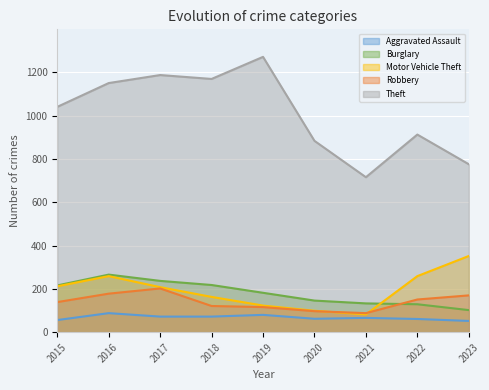

How many data points does each series have?

9